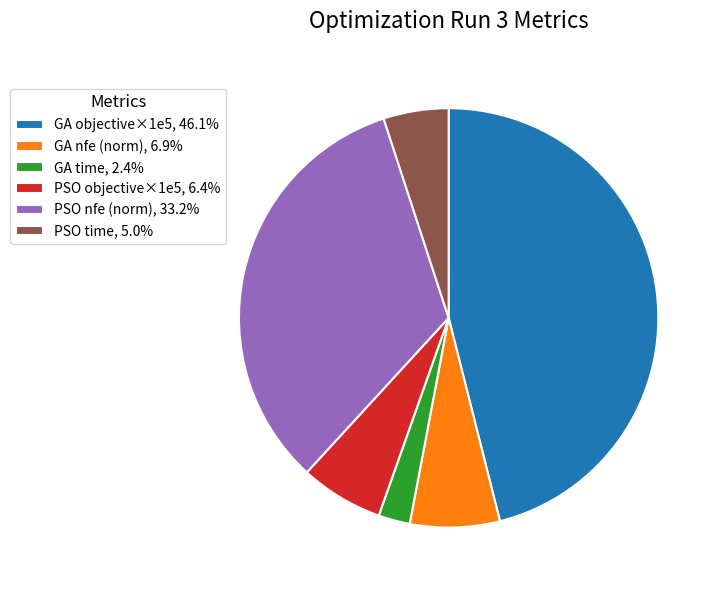

Count the number of slices in the pie.

6